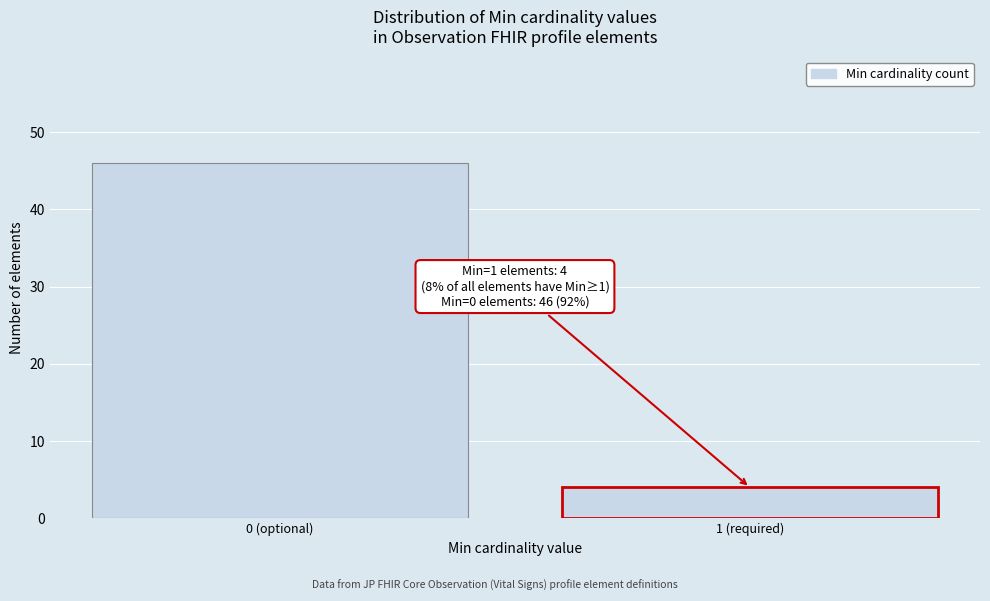

Reading left to right, list all the values displayed in this chart.

0 (optional)=46	1 (required)=4